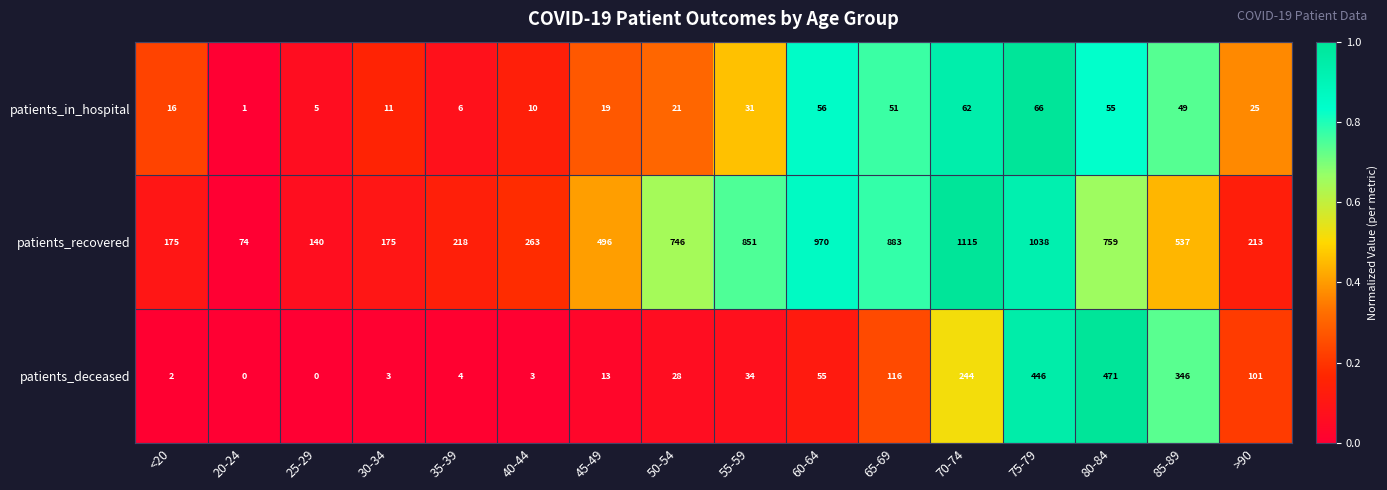

Is it true that patients_recovered equals 175 at <20?

True